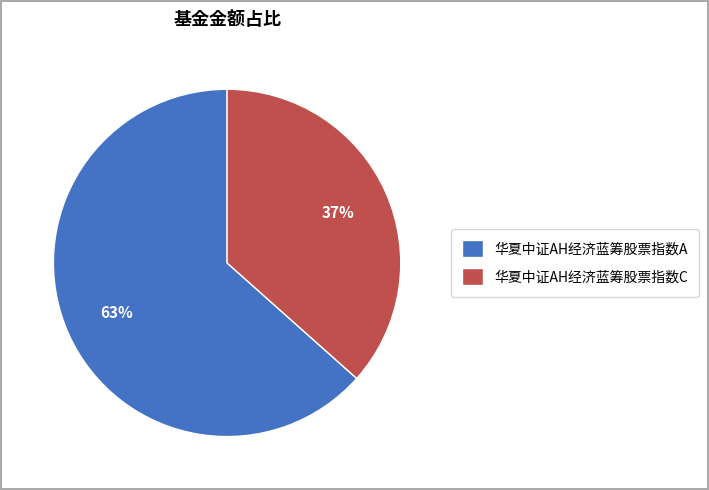

Do 华夏中证AH经济蓝筹股票指数A and 华夏中证AH经济蓝筹股票指数C together represent more than half of the pie?

Yes